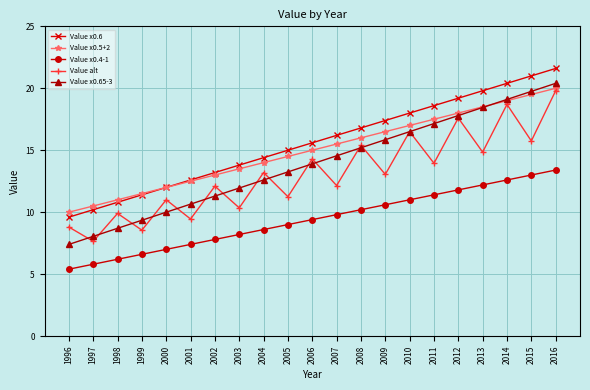

What is the average value of the Value alt series?

13.1